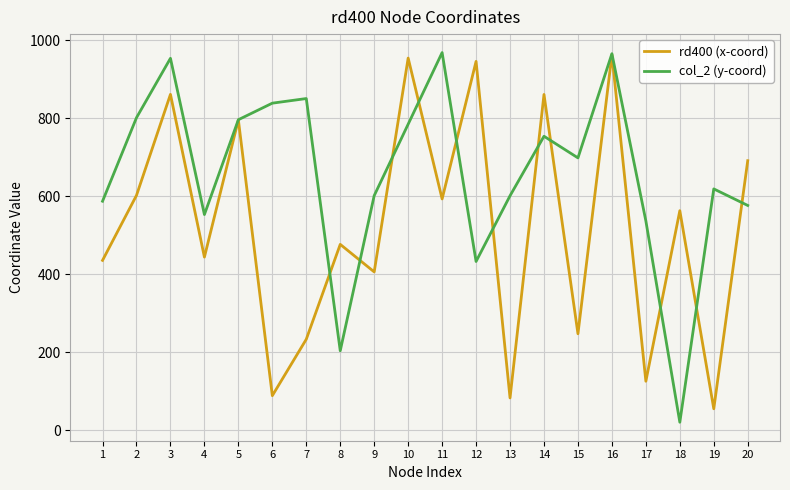

At 18, list the series in order from smallest to largest.

col_2 (y-coord), rd400 (x-coord)